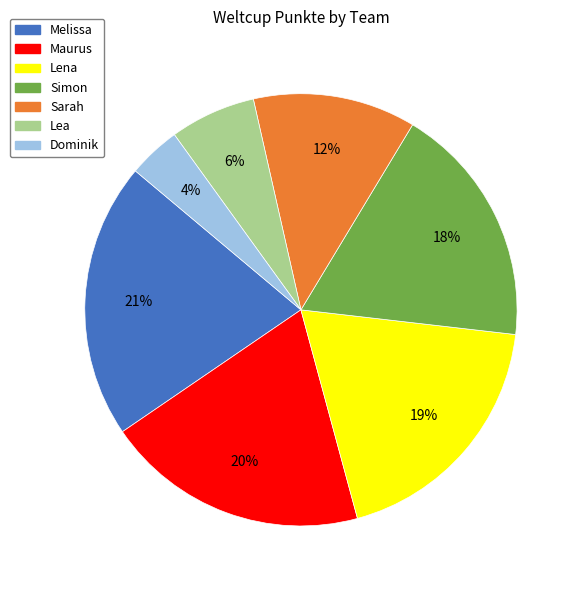

Does Lena represent more than half of the total?

No